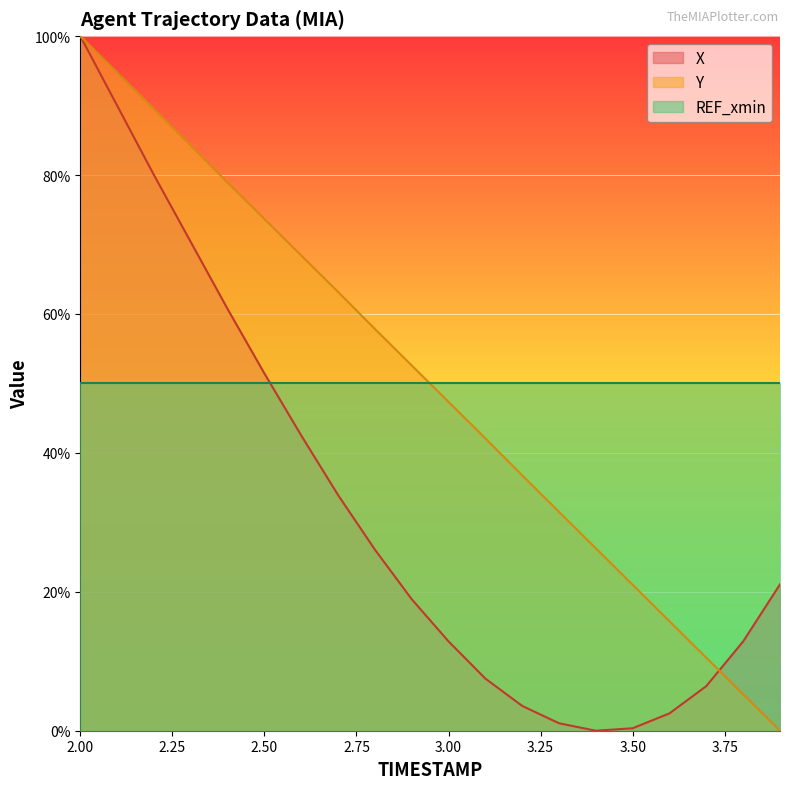

What is the maximum value for X?

100.0